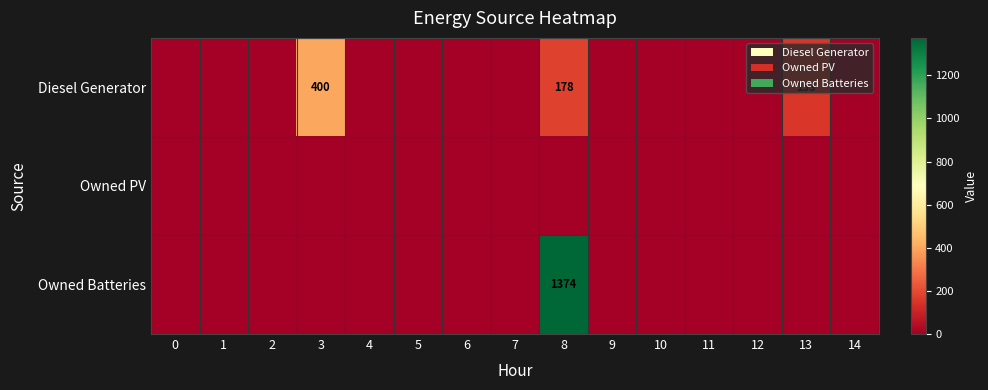

The Diesel Generator series shows 178 at 8. True or false?

True